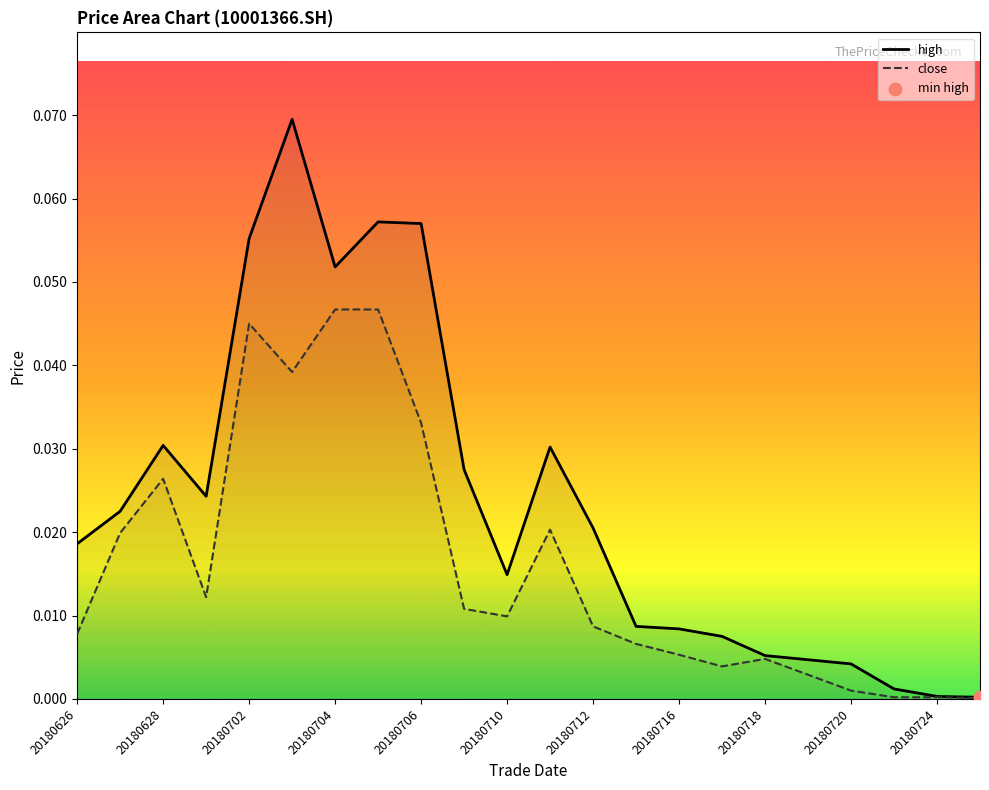

Which series contains the highest Y value?

high